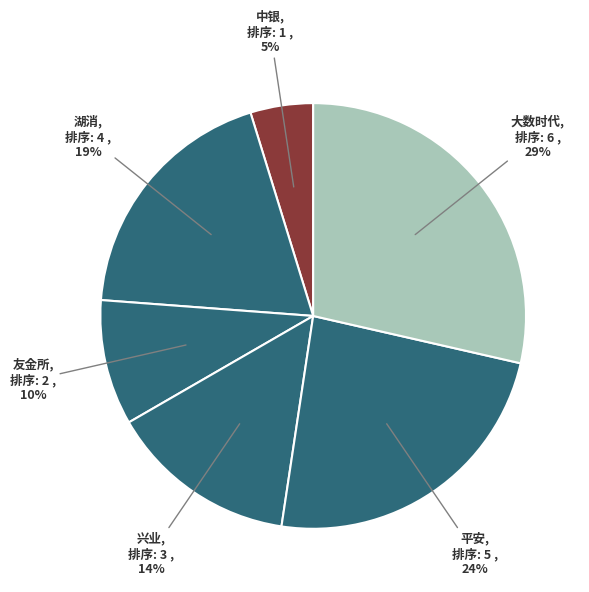

Rank the categories by value from lowest to highest.

中银, 友金所, 兴业, 湖消, 平安, 大数时代